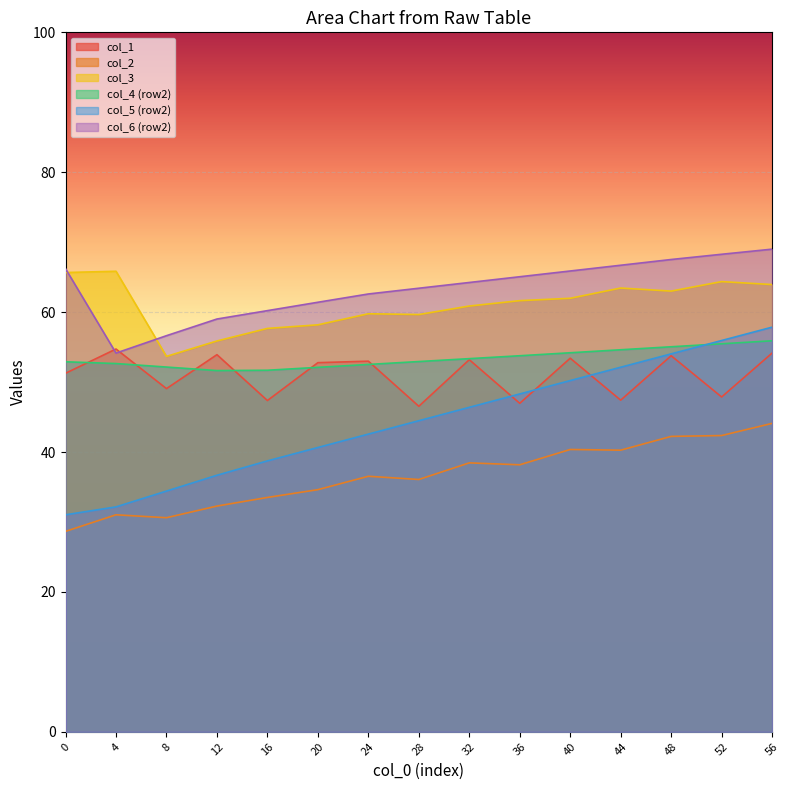

How many lines are shown in the chart?

6